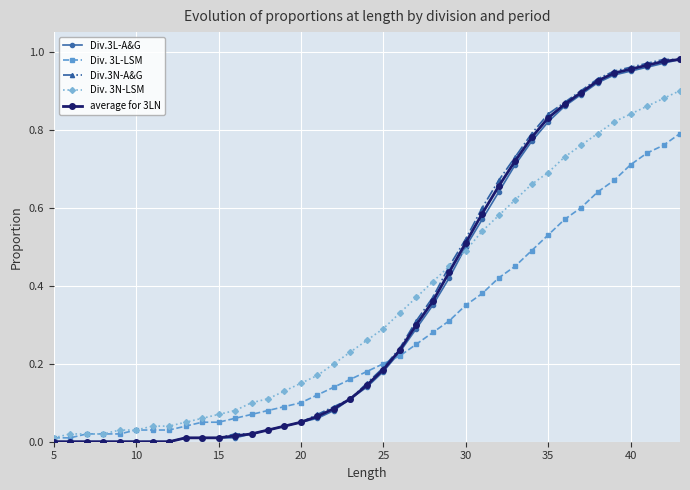

How many series are shown in this chart?

5